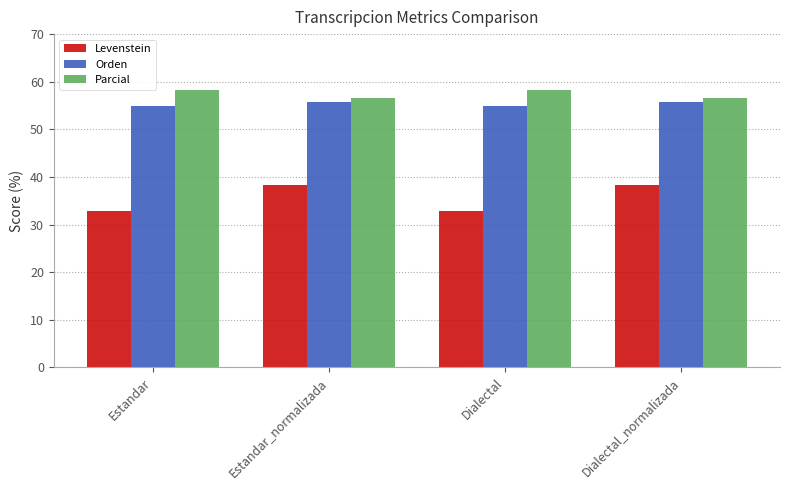

What is the smallest value displayed?

32.8